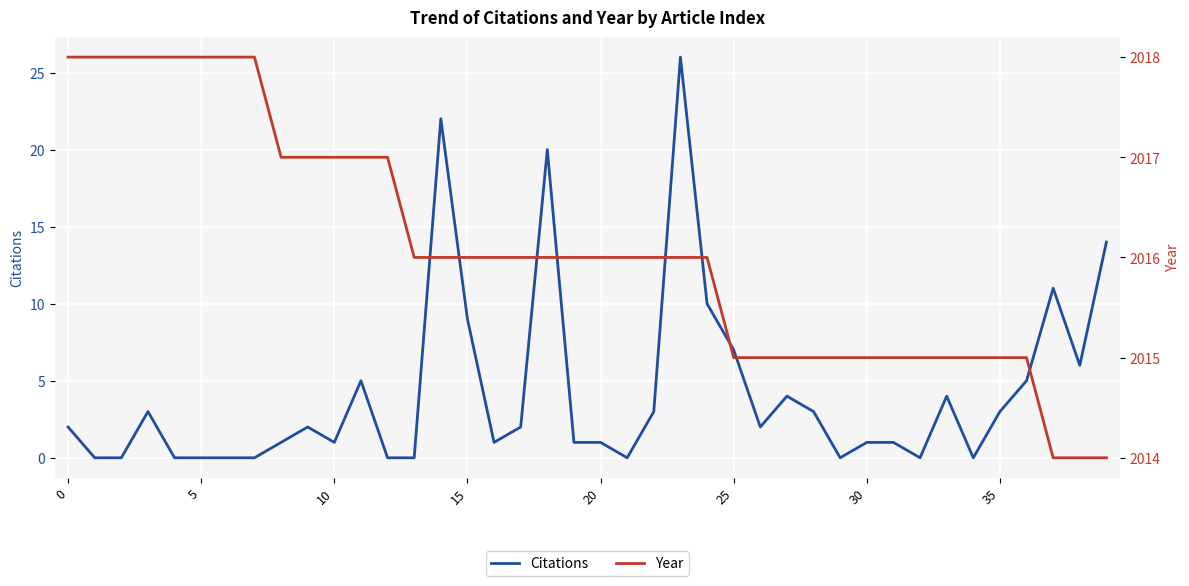

Between 28 and 39, which series saw the biggest shift?

Citations